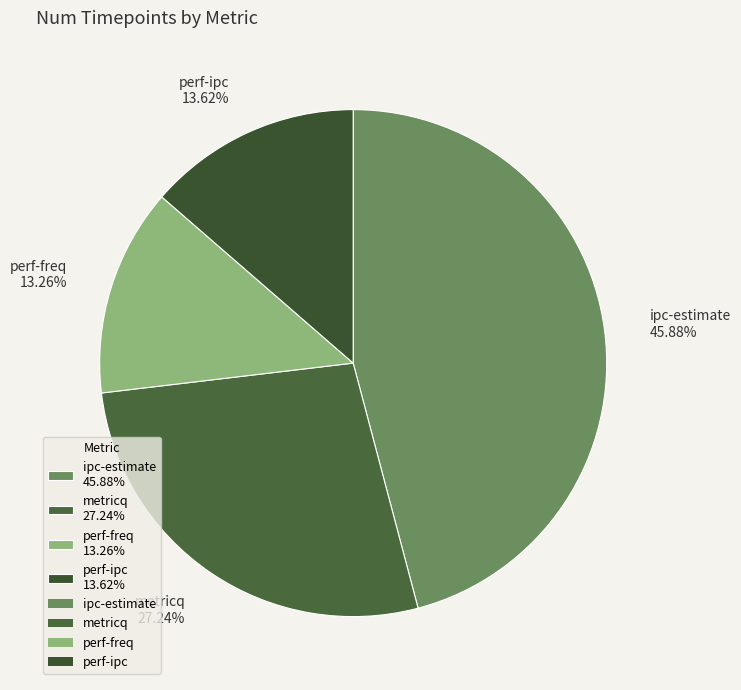

Is it true that ipc-estimate is 52% of the pie?

False